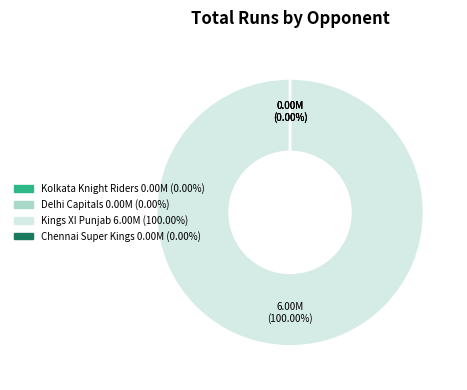

What is the change in value from Kolkata Knight Riders to Kings XI Punjab?

+6